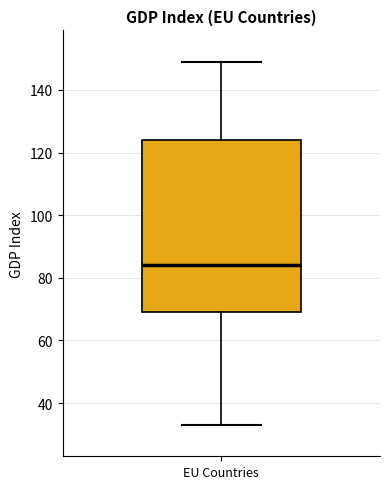

Transcribe this box plot: give where the median line is, the range the box spans, and where the two whiskers end, as read against the y-axis. The values are not printed on the chart, so give them approximately, as read against the axis.

median 84, box 70 to 124, whiskers 34 to 150